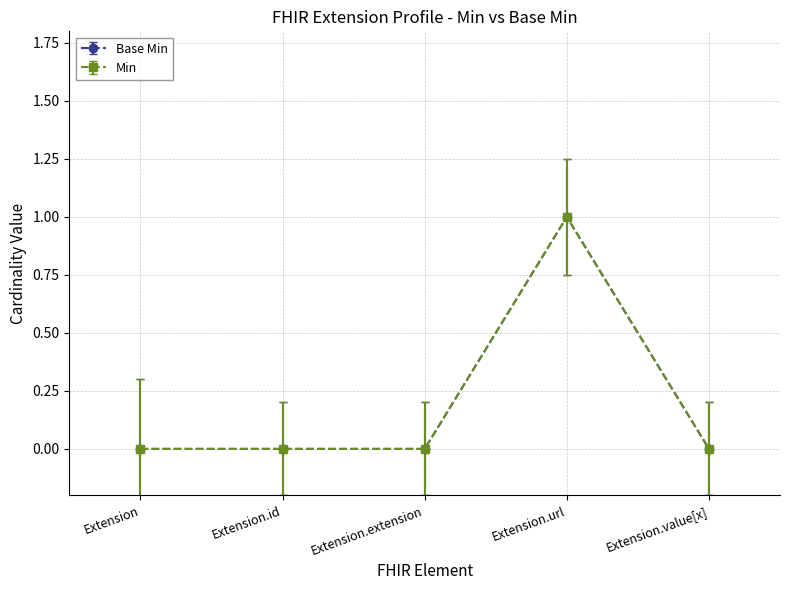

How many lines are shown in the chart?

2